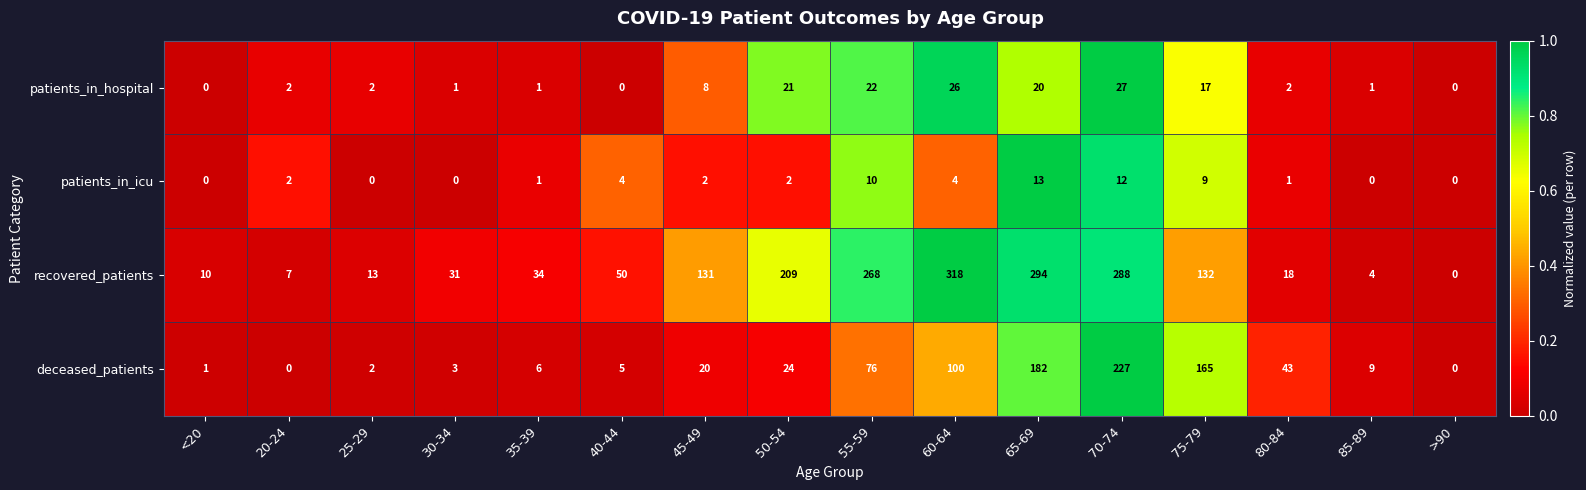

Which label corresponds to the largest value in the chart?

60-64